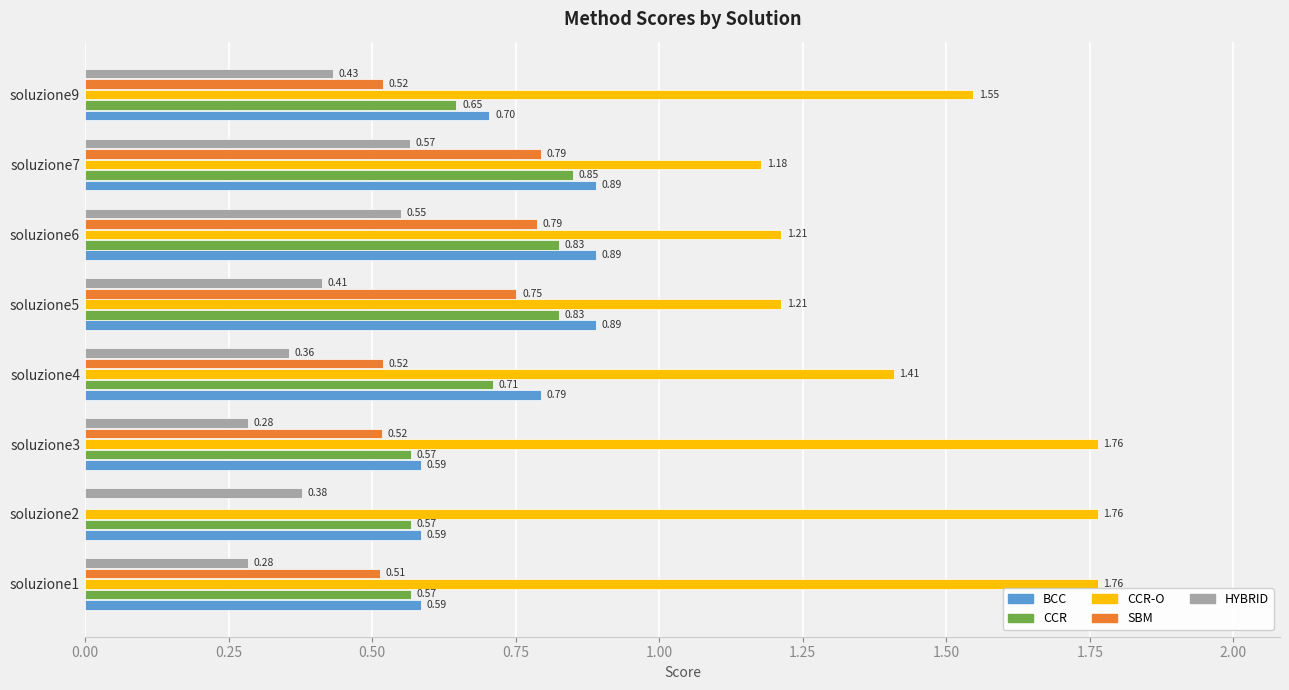

What is the sum of all BCC values?

5.9